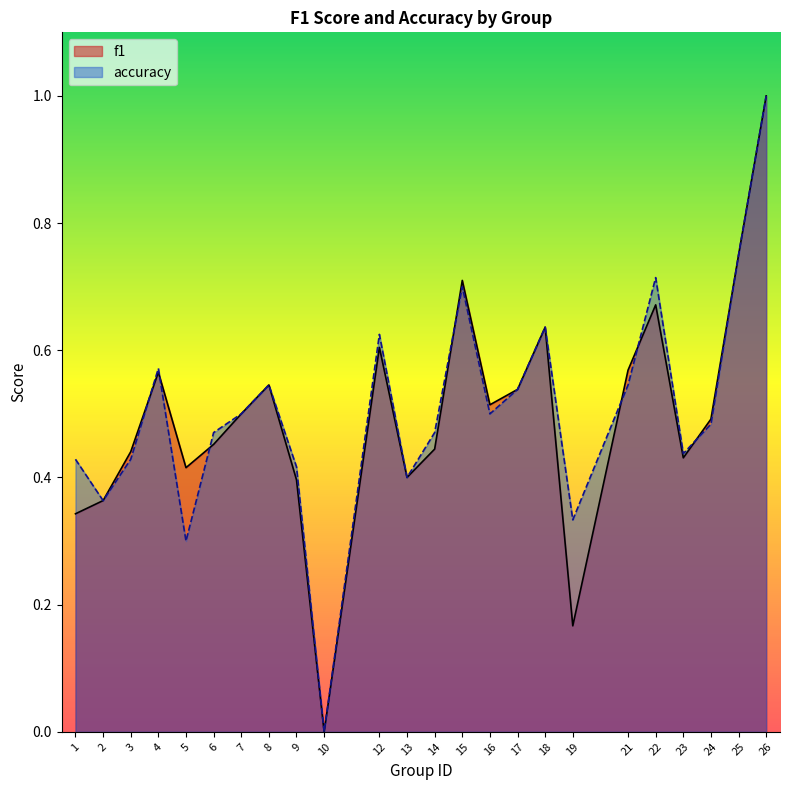

Does the chart display data point markers on the line(s)?

No